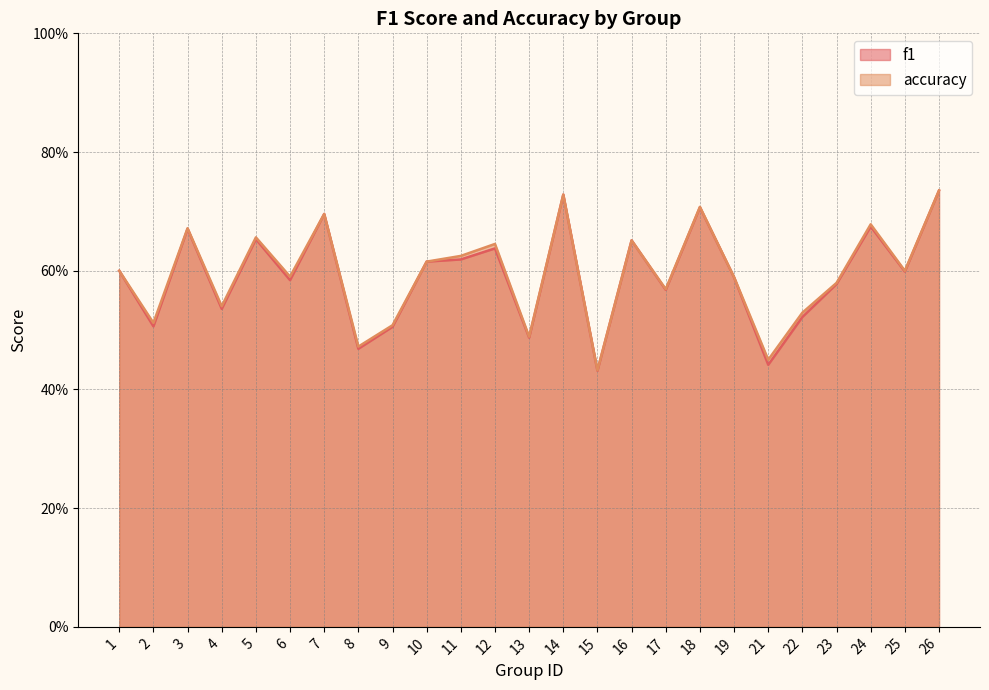

What is the value of the f1 point at the 25th from the left?

0.7